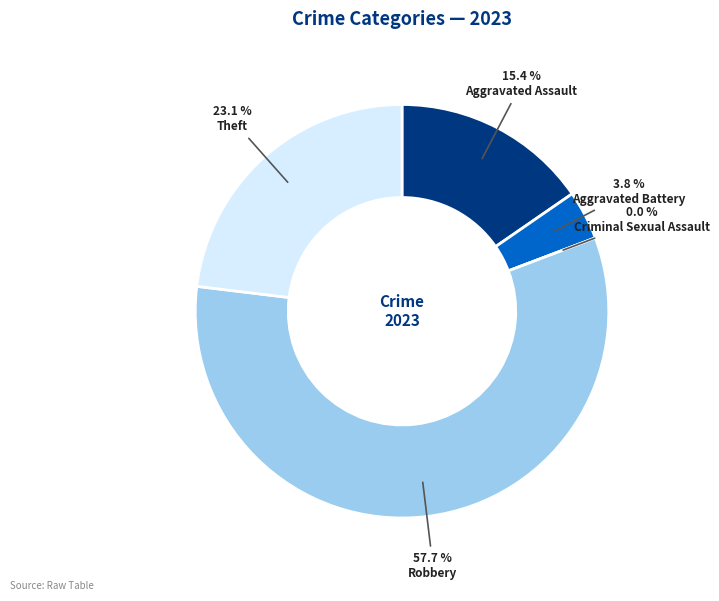

Is there any slice that represents more than half of the pie?

Yes